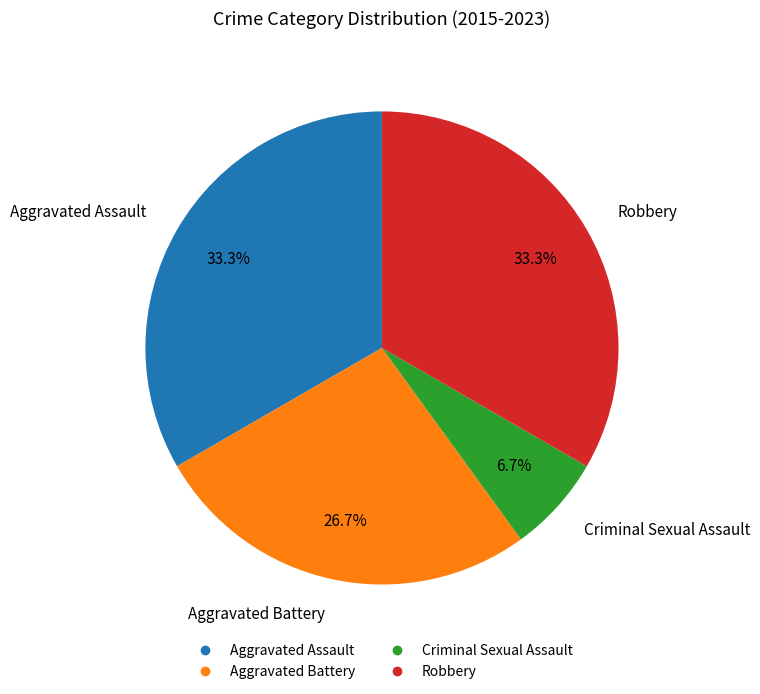

Is there a majority slice in this chart?

No